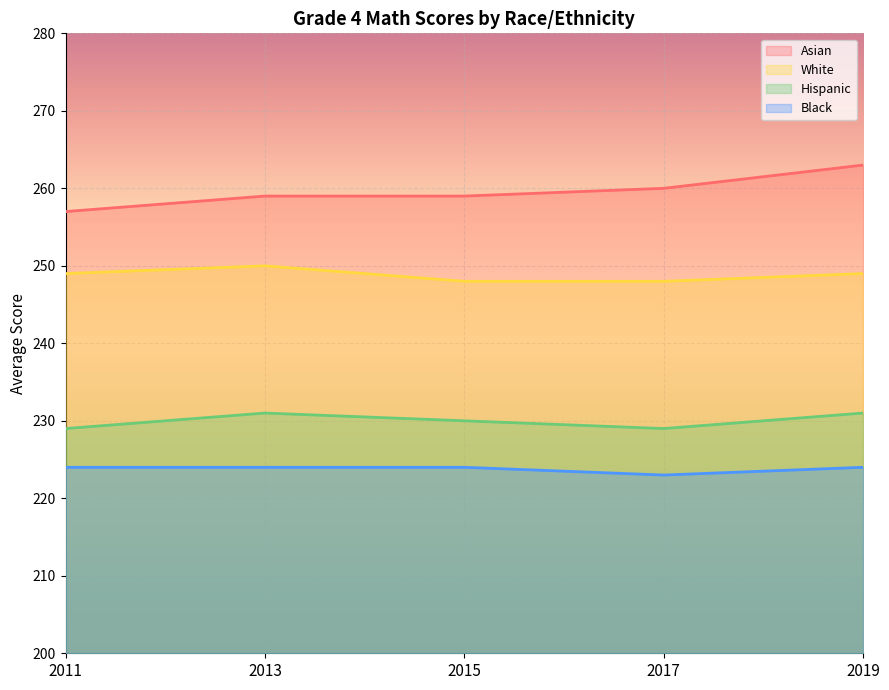

Which series has the largest total across all categories?

Asian